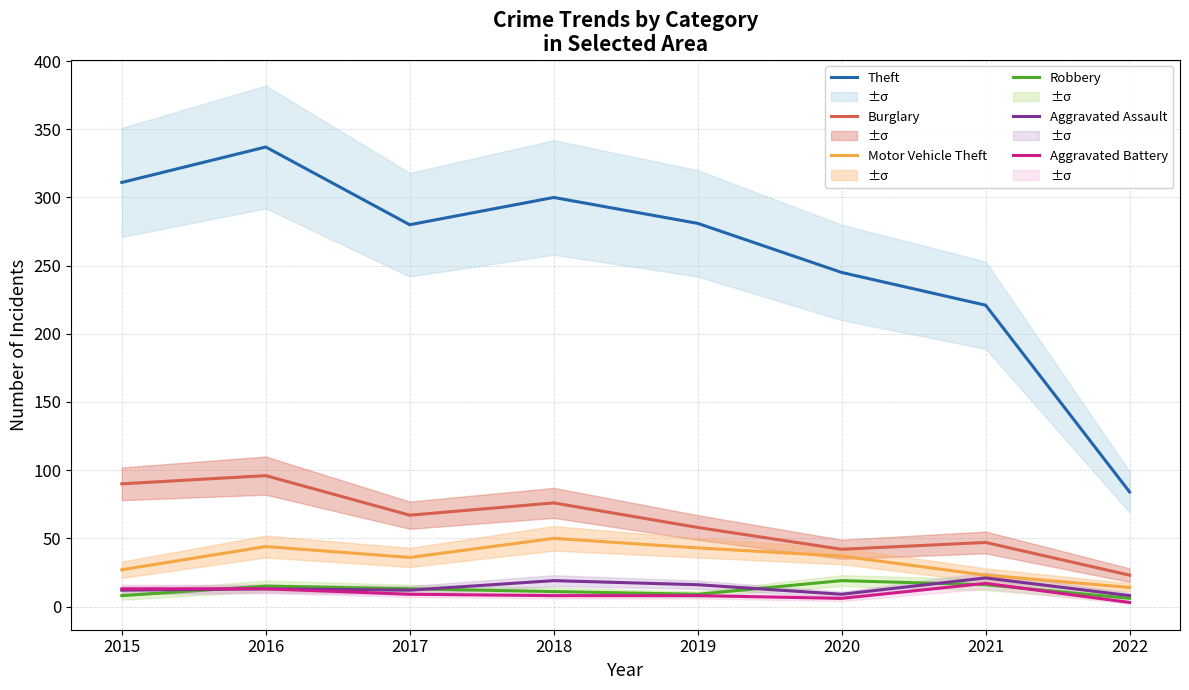

Is the value of Burglary at 2022 greater than the value of Motor Vehicle Theft at 2021?

No